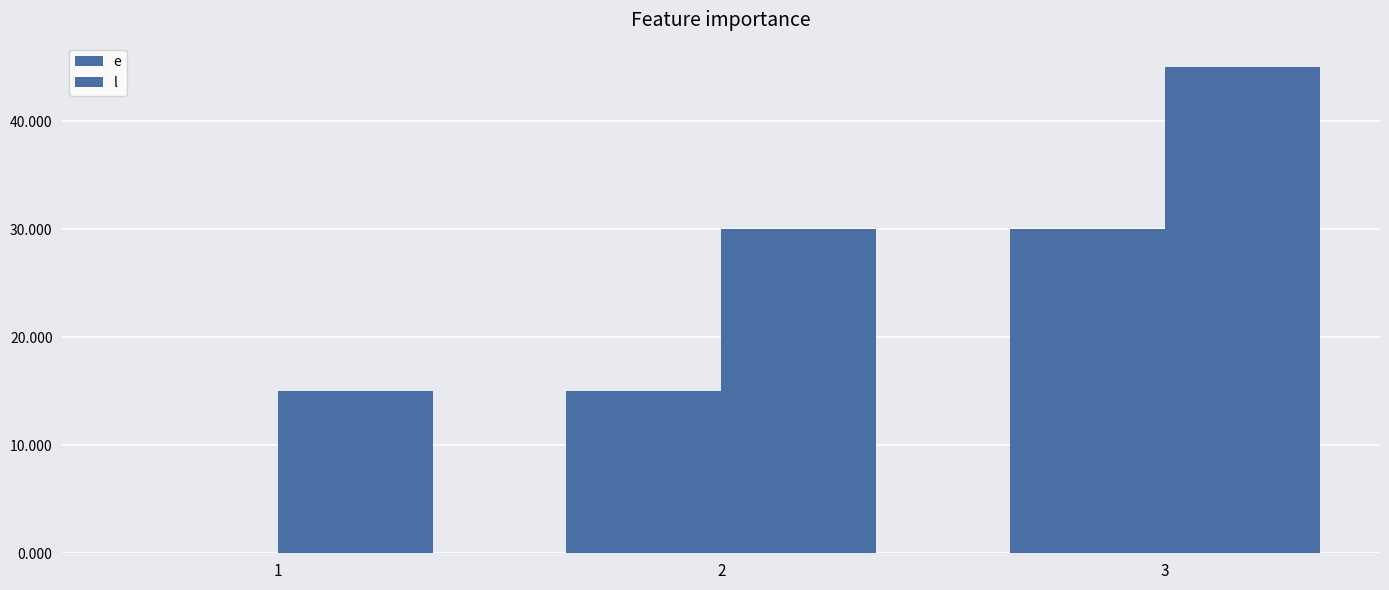

Reading left to right, what are all the values shown in this chart?

e: 1=0	2=15	3=30
l: 1=15	2=30	3=45